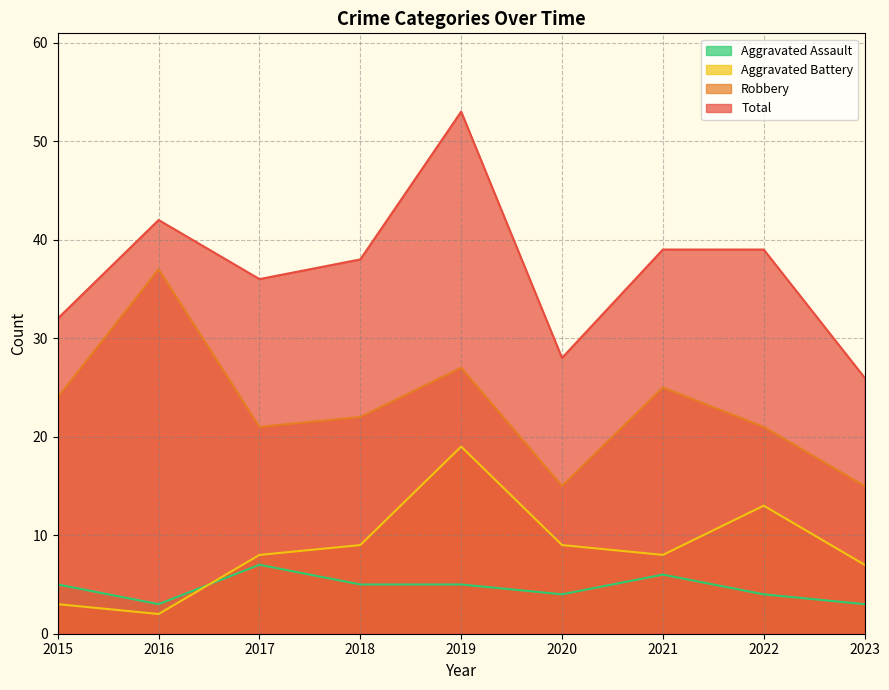

What is the approximate value of Aggravated Assault at 2018?

5